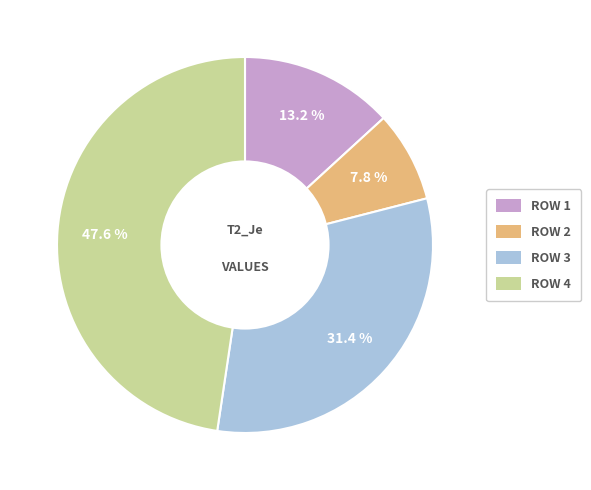

What is the total percentage of ROW 1 and ROW 3?

44.6%